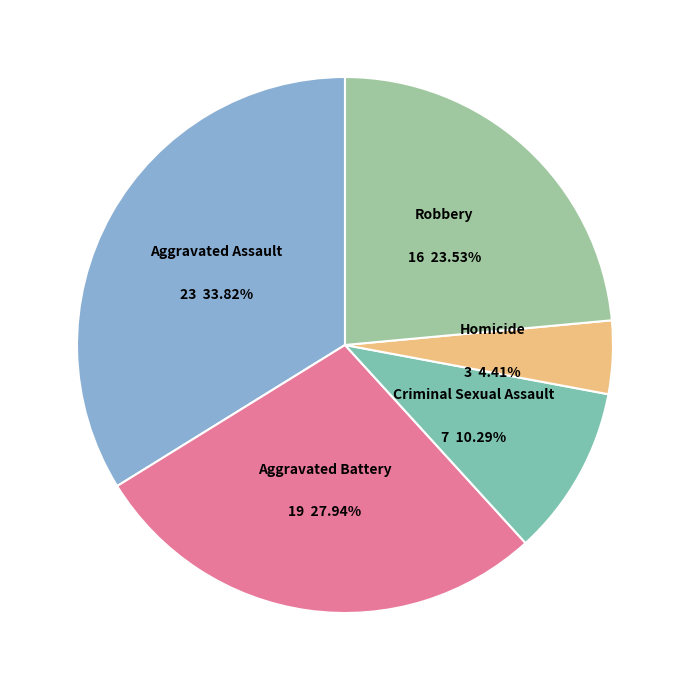

What is the ratio of the value at Homicide to the value at Criminal Sexual Assault?

0.4